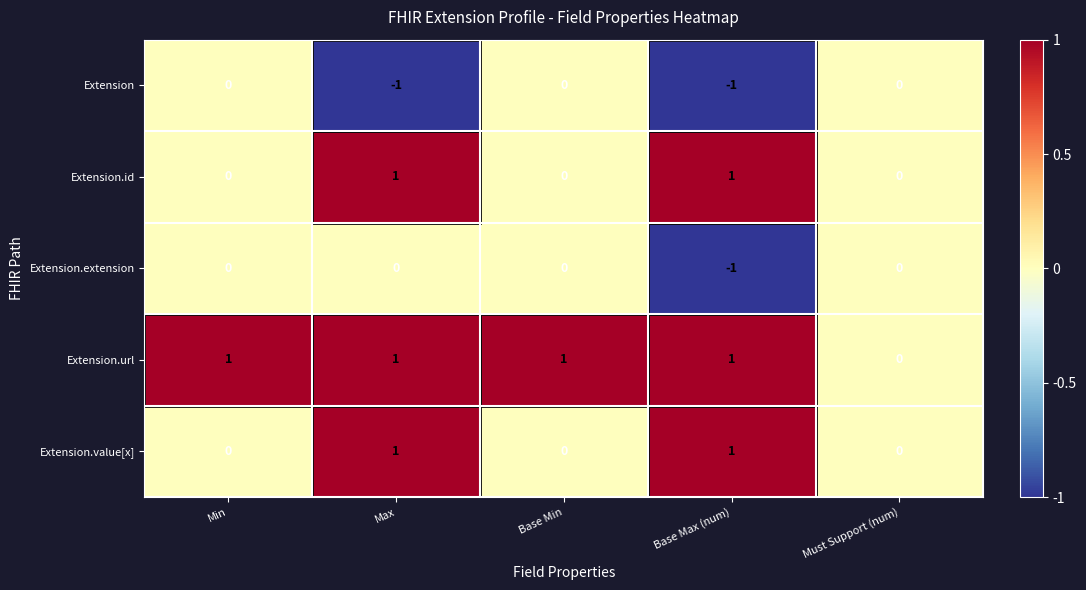

Is it true that Extension.value[x] equals 1 at Min?

False